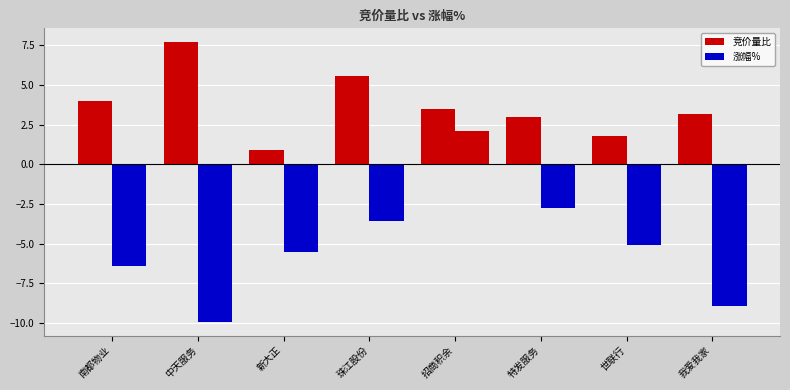

At how many categories does at least one series exceed 7?

1